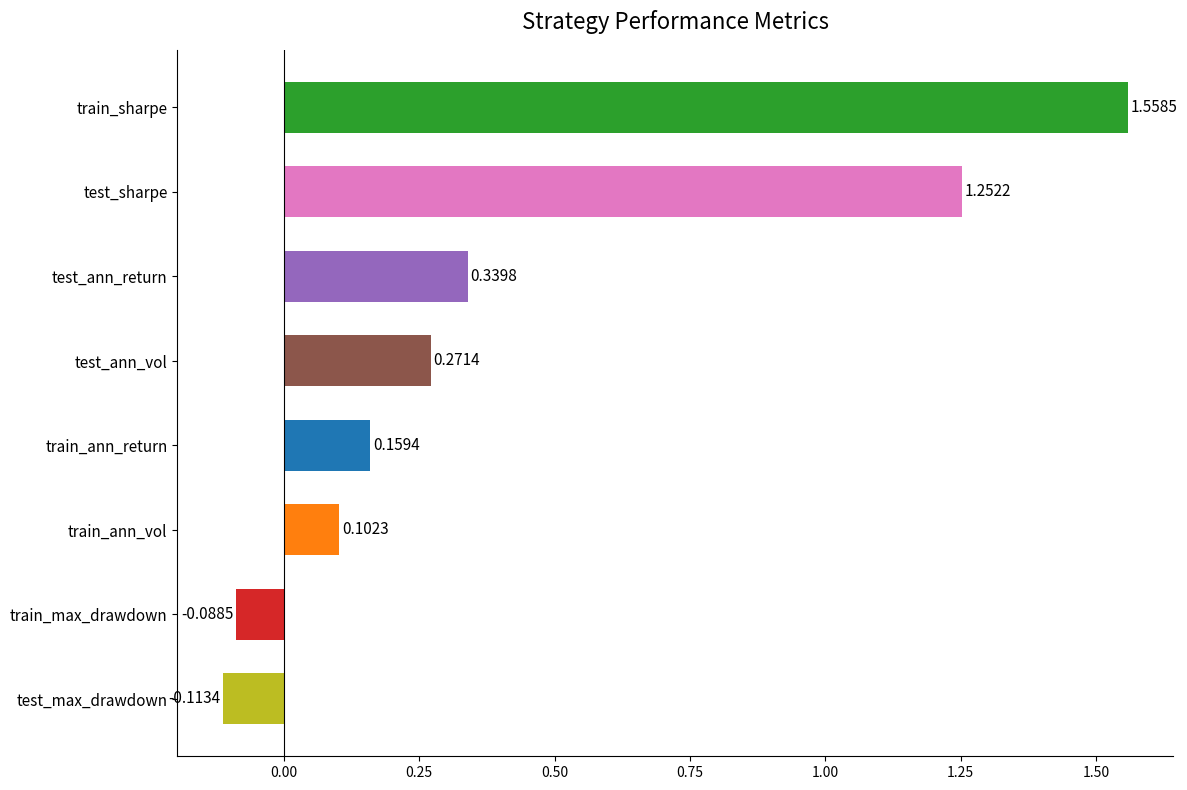

List the labels in order of value, largest first.

train_sharpe, test_sharpe, test_ann_return, test_ann_vol, train_ann_return, train_ann_vol, train_max_drawdown, test_max_drawdown